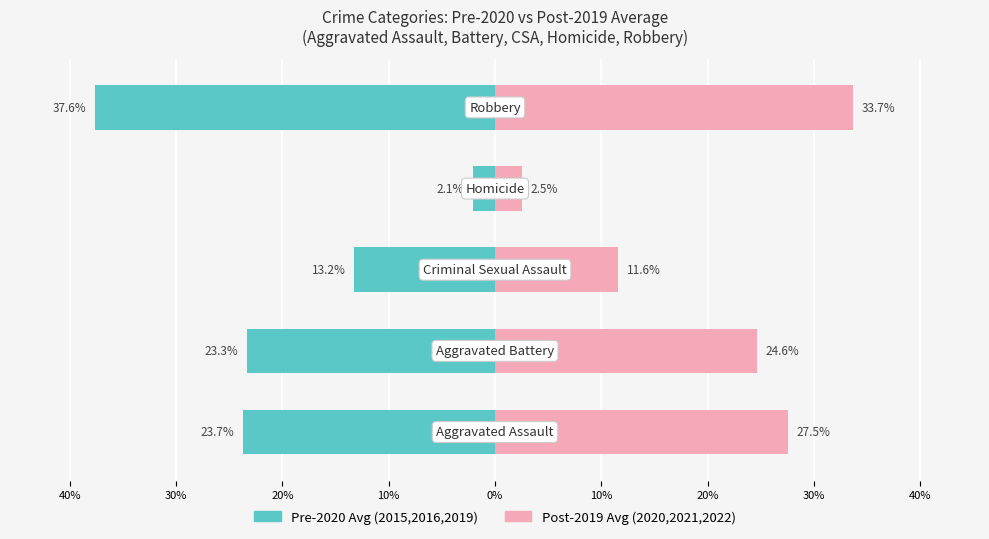

What is the maximum value for Post-2019 Avg (2020,2021,2022)?

33.7